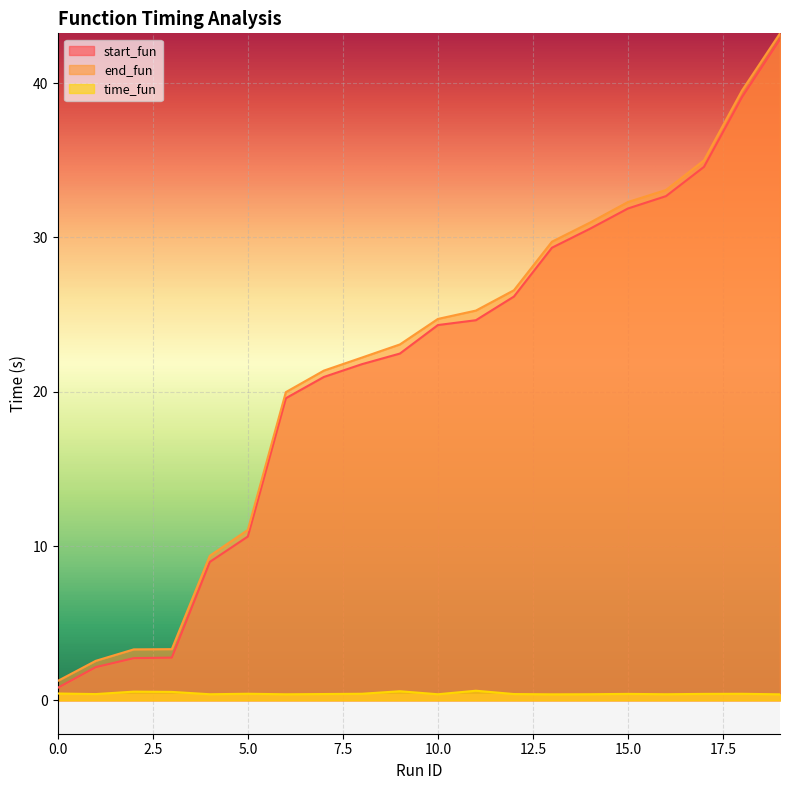

How many values in the start_fun series are below 24?

10